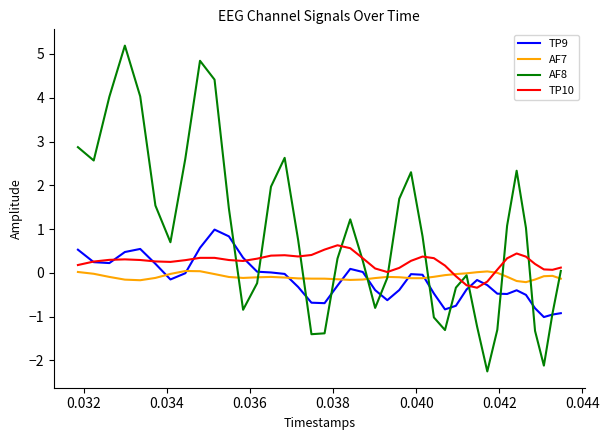

How many values in the TP9 series exceed 0?

14